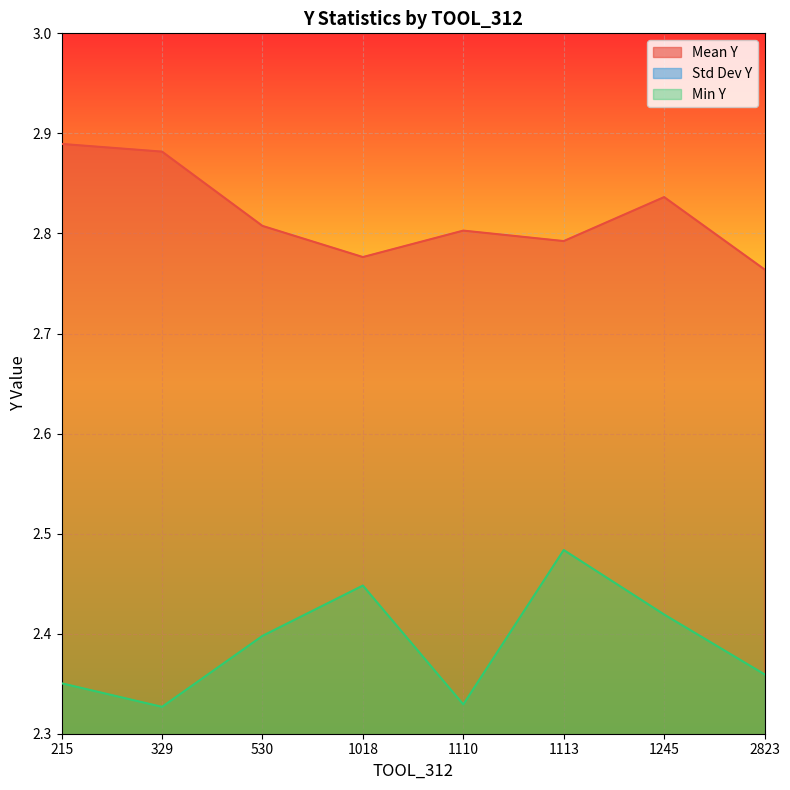

At which label does Min Y reach its peak?

1113